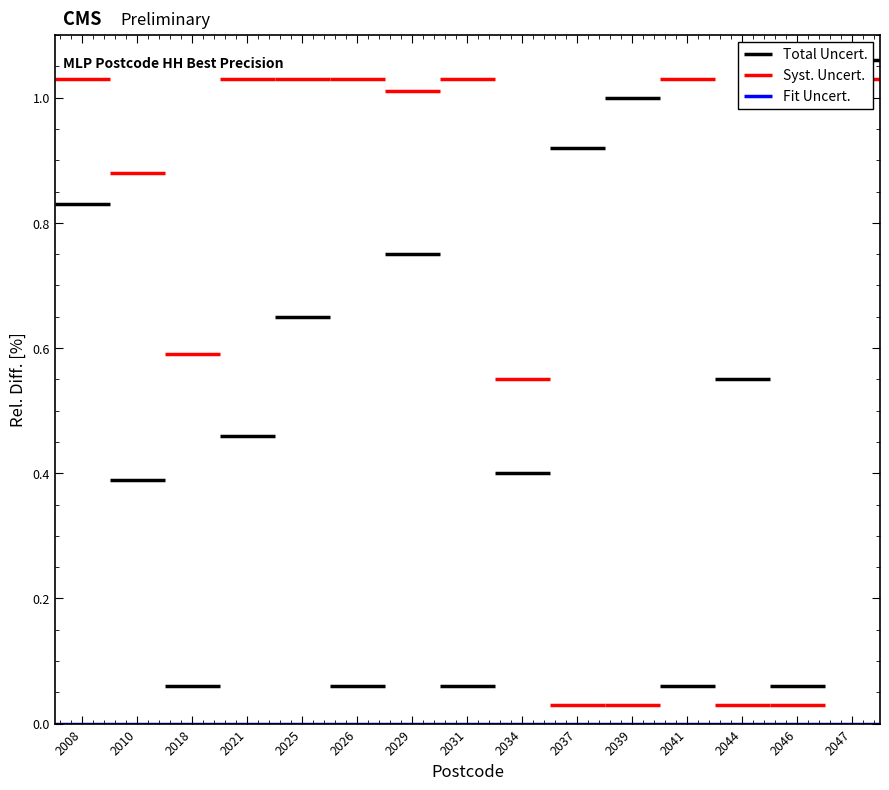

What is the difference between the highest and lowest values at 2034?

0.5